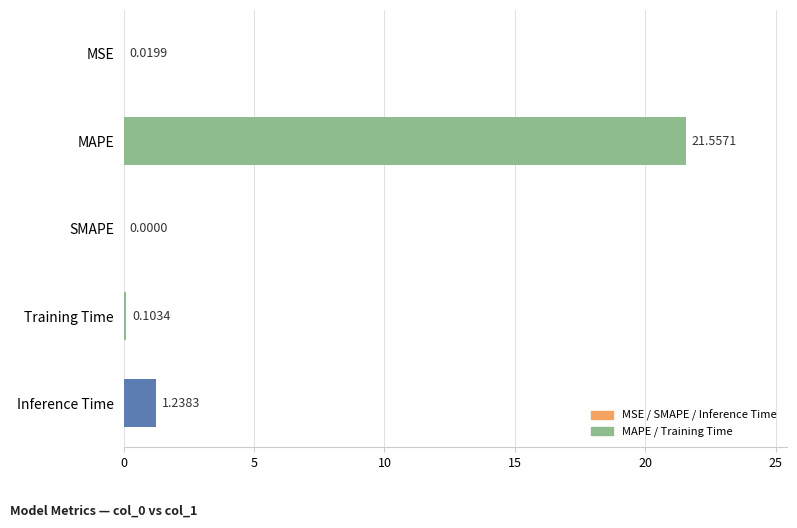

What is the change in value from MAPE to SMAPE?

-21.6